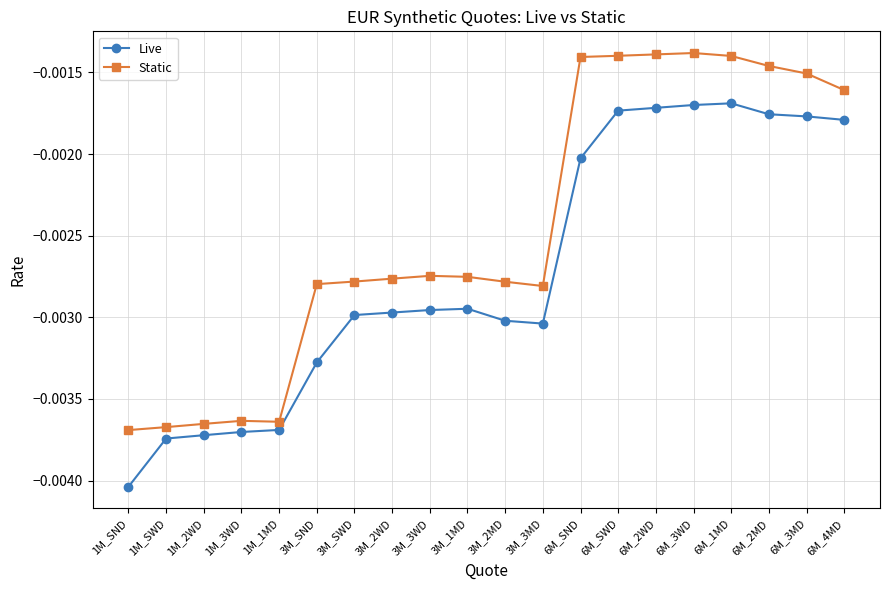

True or false: Static and Live intersect in this chart.

False